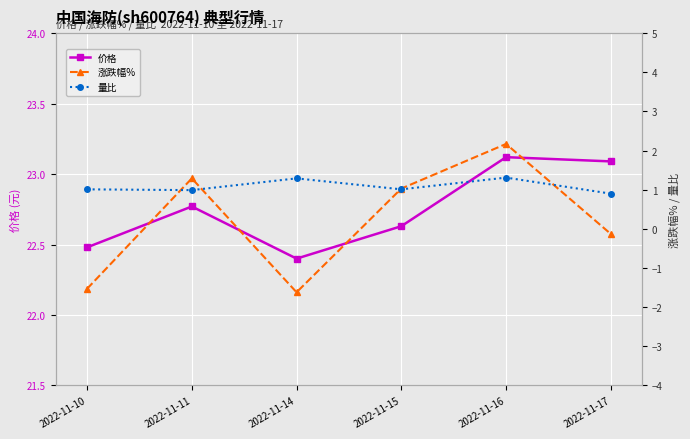

What are all the series names shown in the legend?

价格, 涨跌幅%, 量比